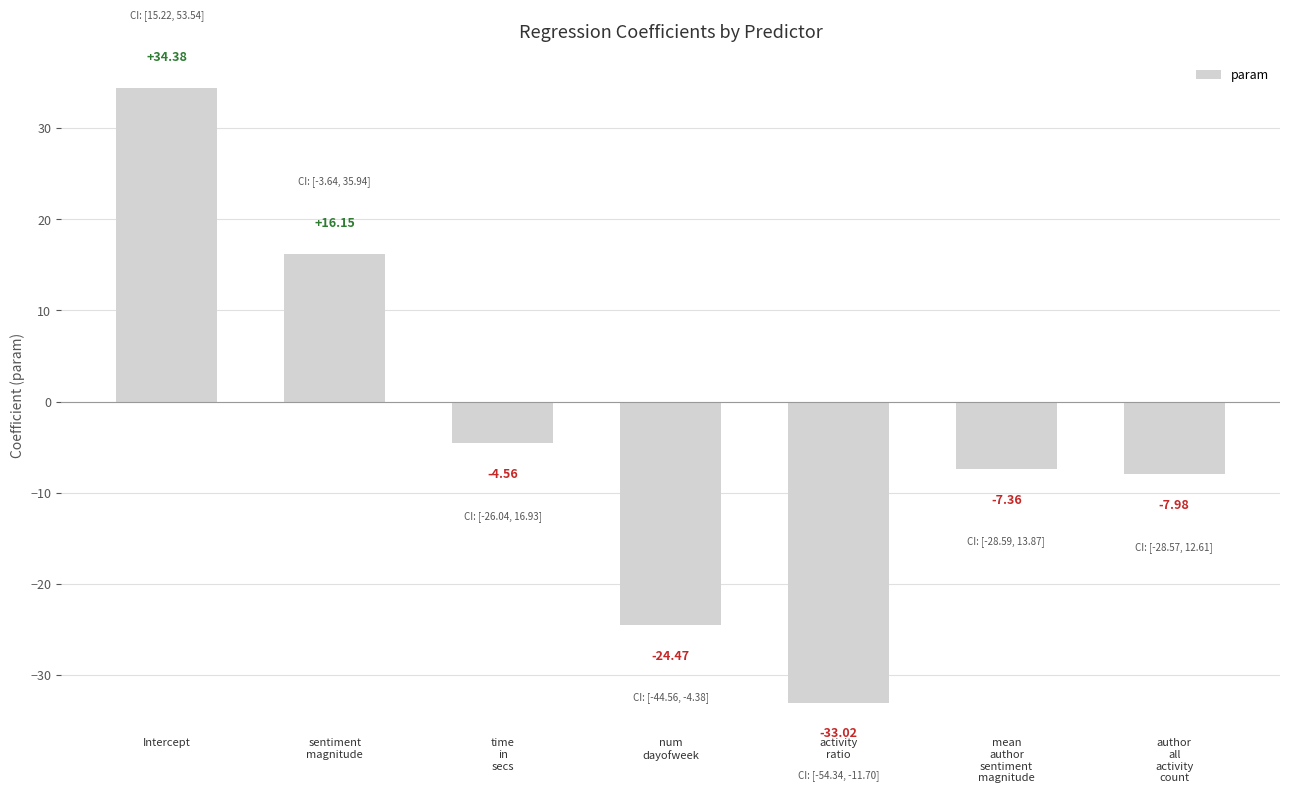

What is the average value?

-3.8